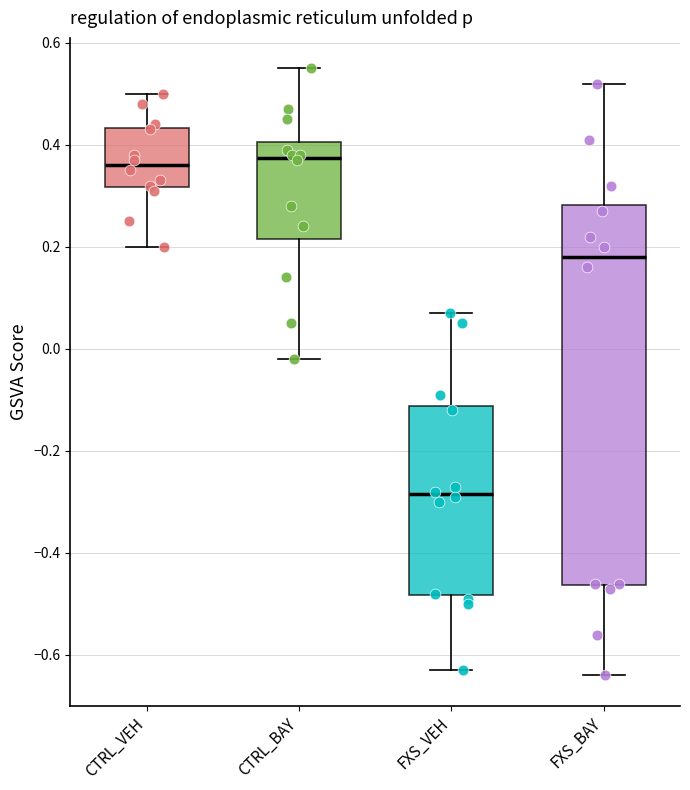

Reading left to right, read every box against the y-axis: the position of its median line, the range the box covers, and the ends of its whiskers. The values are not printed on the chart, so give them approximately, as read against the axis.

CTRL_VEH: median 0.36, box 0.32 to 0.44, whiskers 0.20 to 0.50
CTRL_BAY: median 0.38, box 0.22 to 0.40, whiskers -0.02 to 0.56
FXS_VEH: median -0.28, box -0.48 to -0.12, whiskers -0.62 to 0.08
FXS_BAY: median 0.18, box -0.46 to 0.28, whiskers -0.64 to 0.52